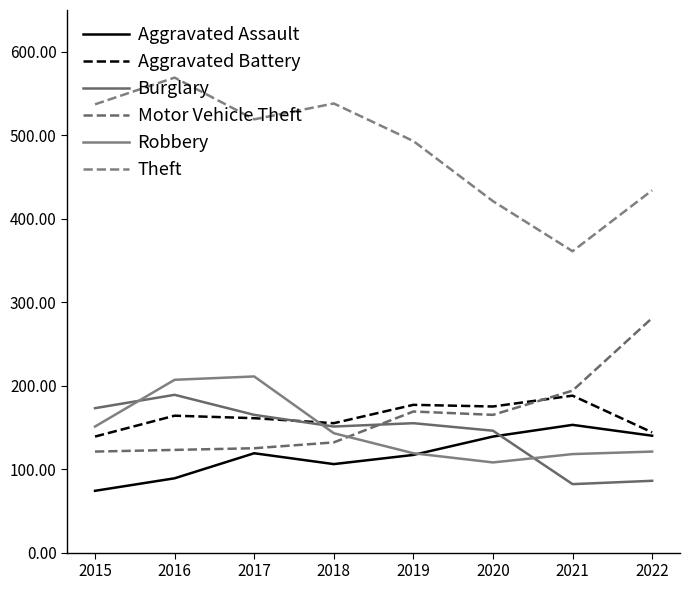

Where is the first local minimum for Burglary?

2018